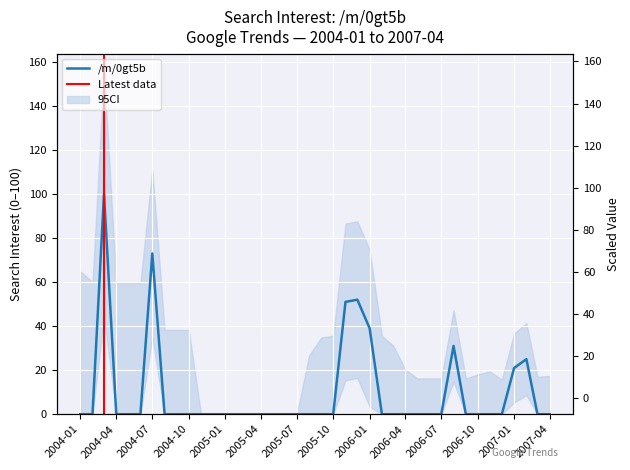

Is it true that the value at 2005-05-01 is -70?

False